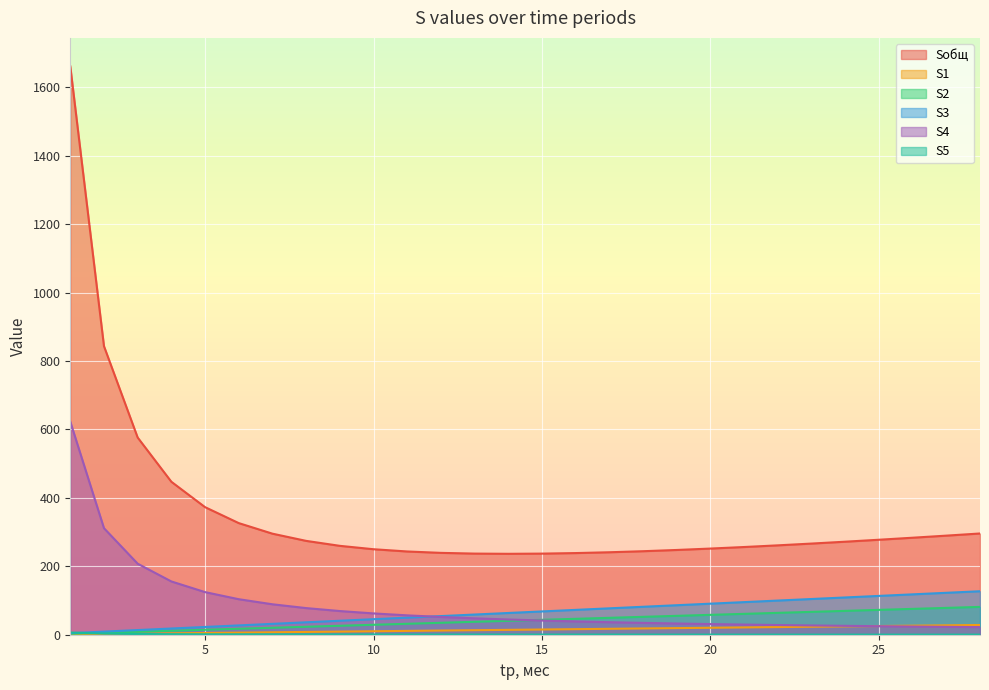

What is the value of the S5 point at the 6th from the left?

1.1